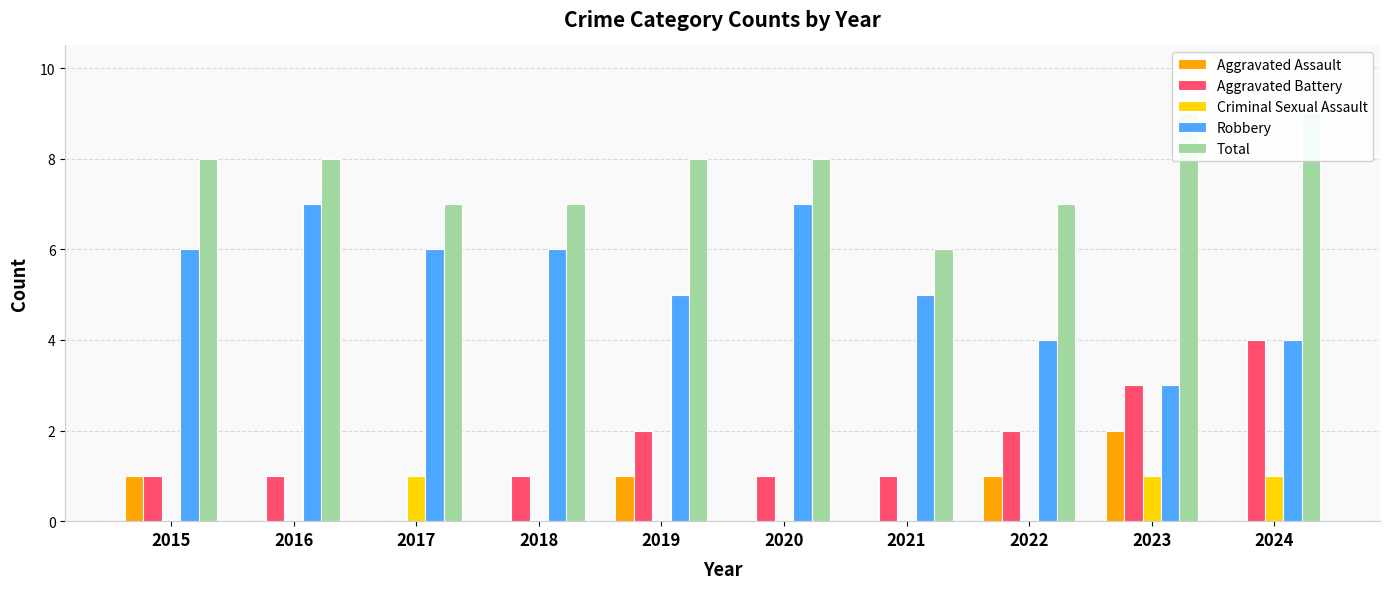

True or false: Aggravated Battery has a value of 1 at 2020.

True